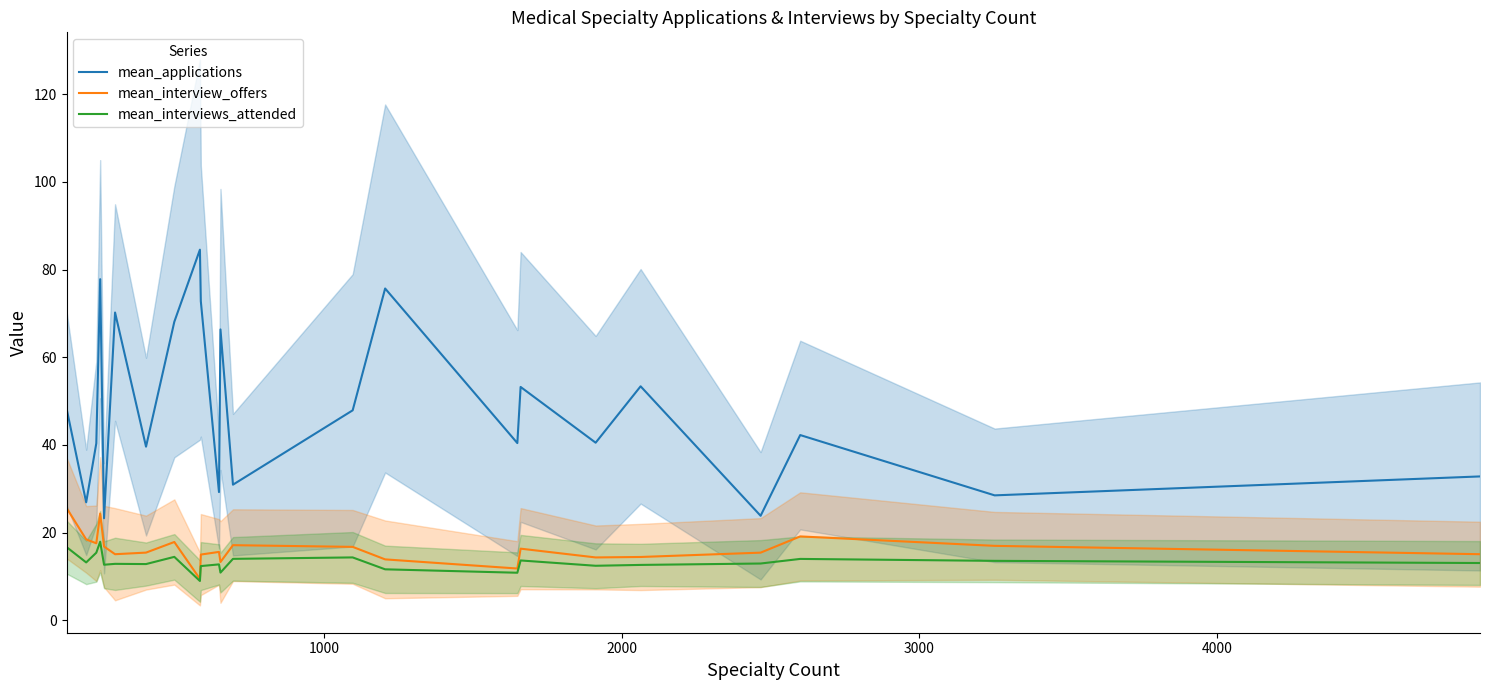

What is the value of the mean_interviews_attended point at the 17th from the left?

13.7